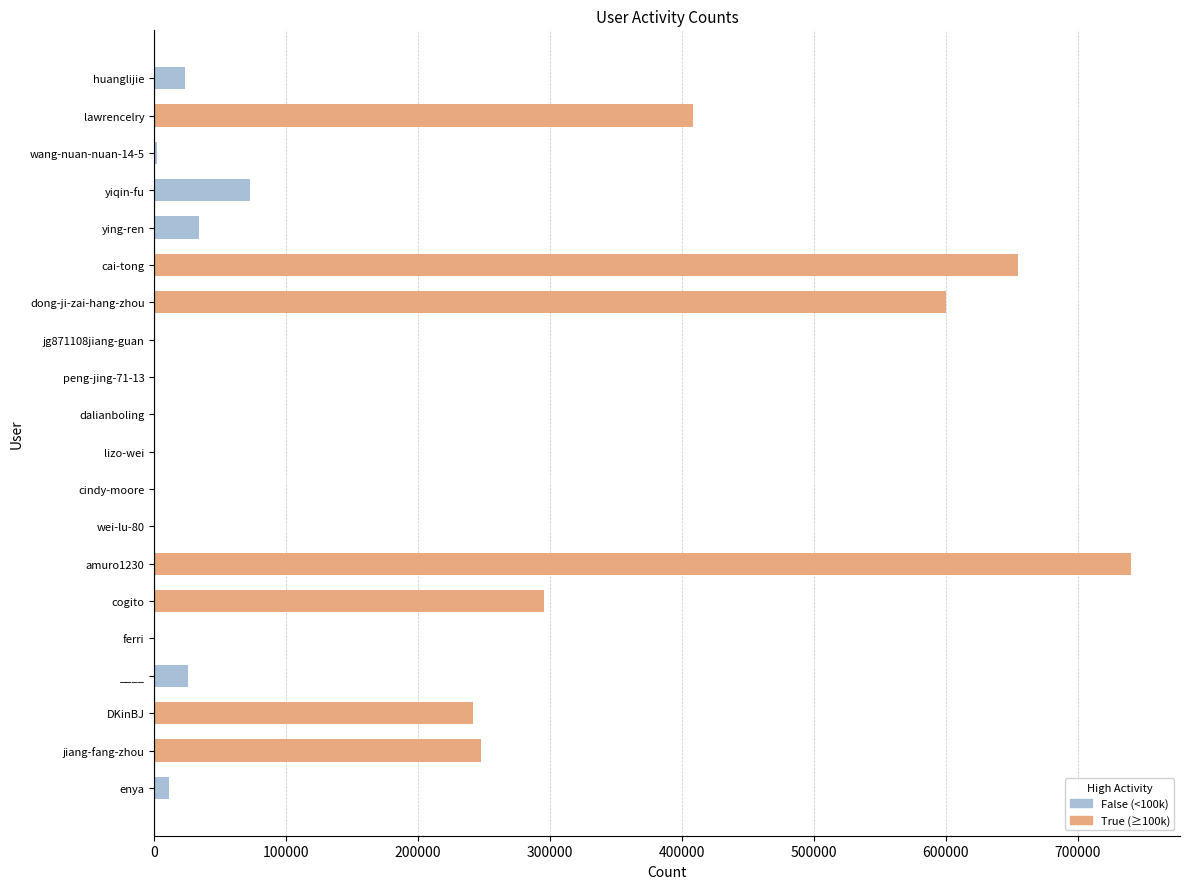

Approximately how many times larger is the value at amuro1230 compared to ____?

28.9